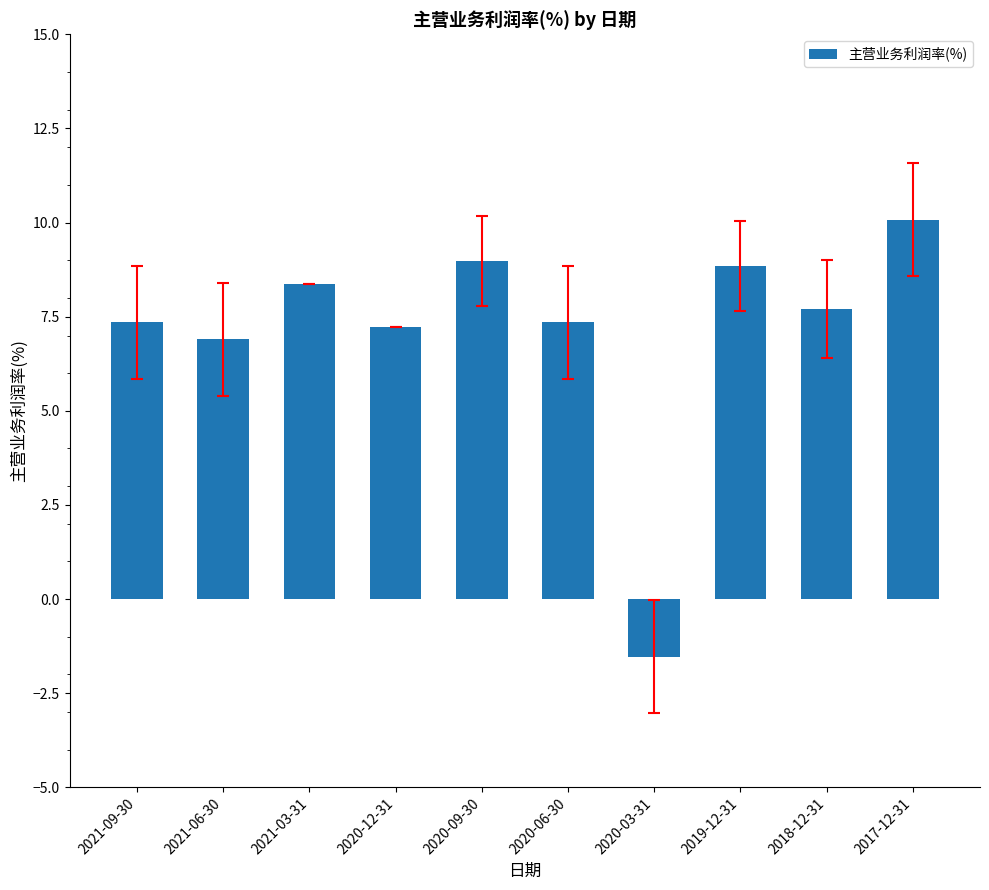

Approximately how many times larger is the value at 2017-12-31 compared to 2021-06-30?

1.5